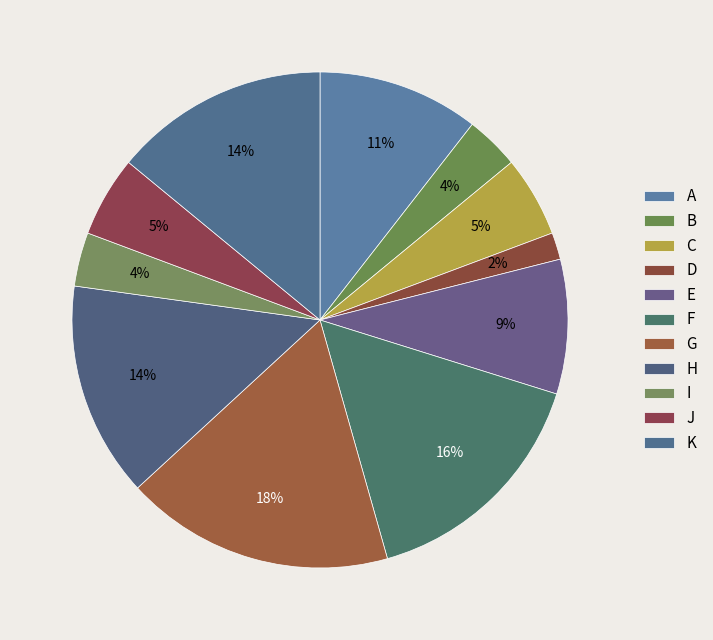

Count the number of slices in the pie.

11